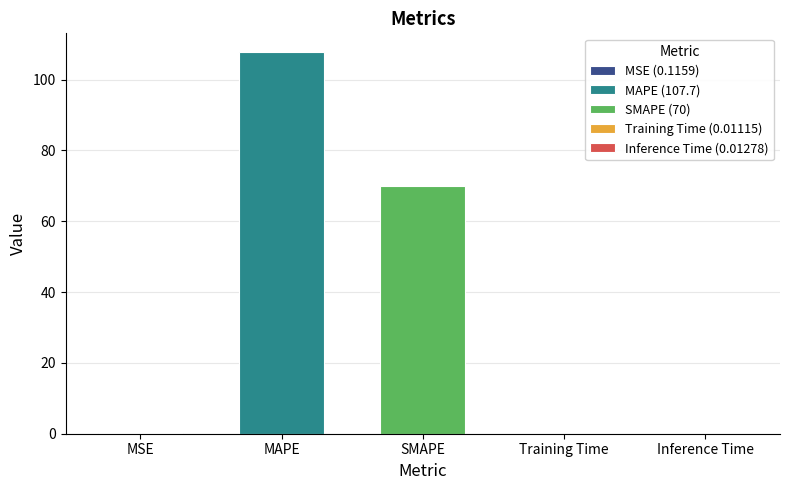

Are the bars horizontal?

No